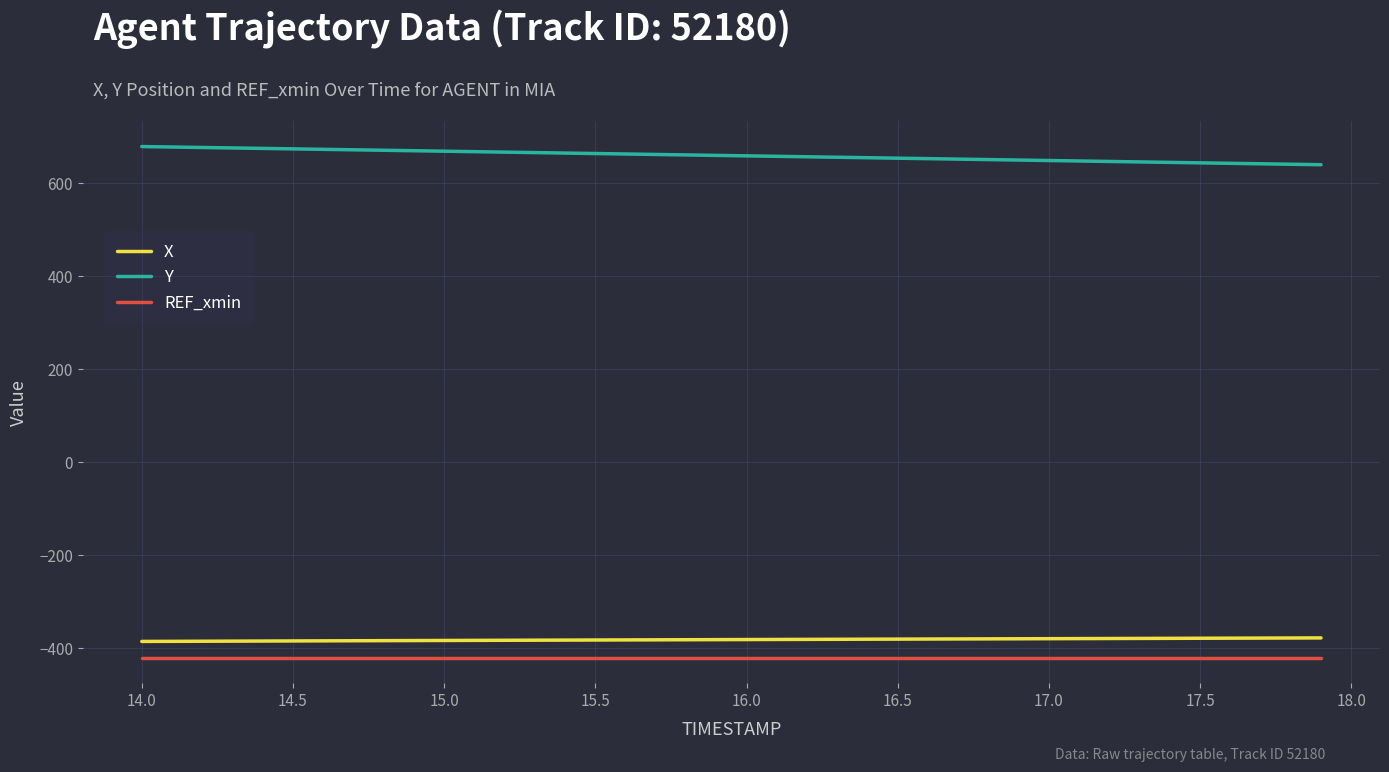

True or false: Y and REF_xmin cross at least once.

False